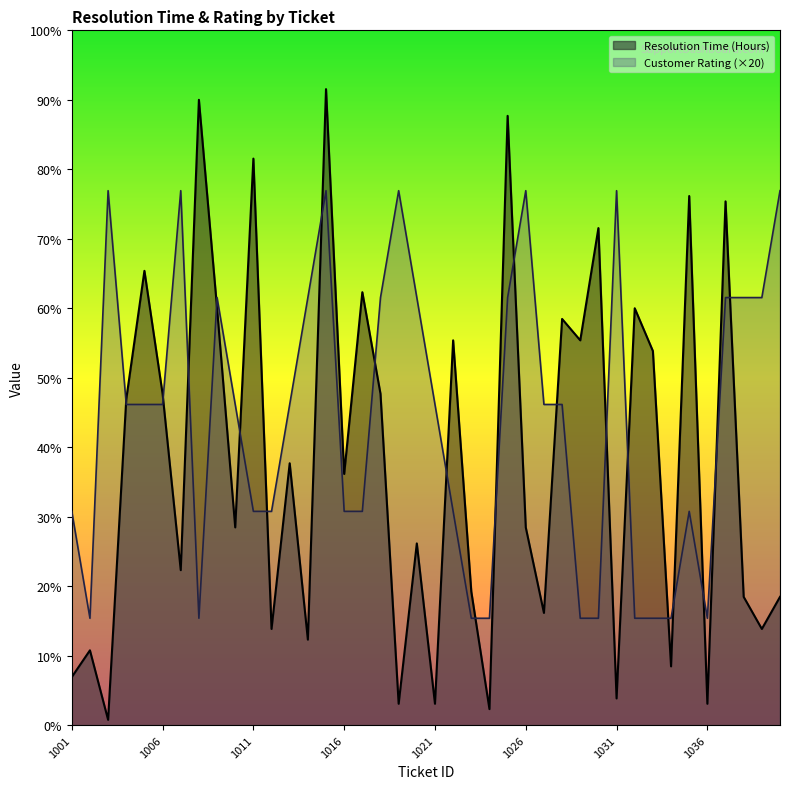

What is the smallest value displayed?

1